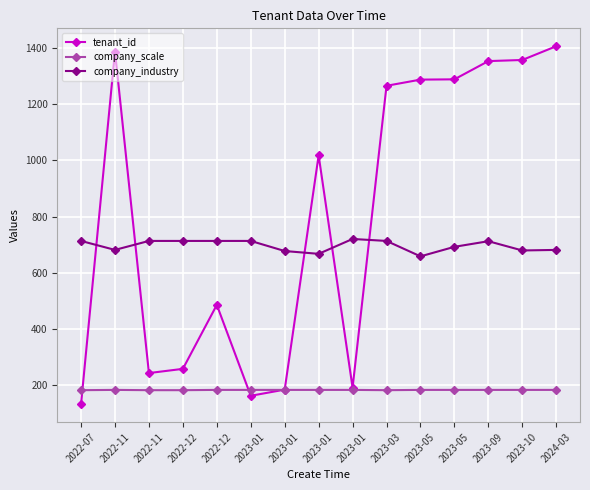

At which label does tenant_id reach its peak?

2024-03